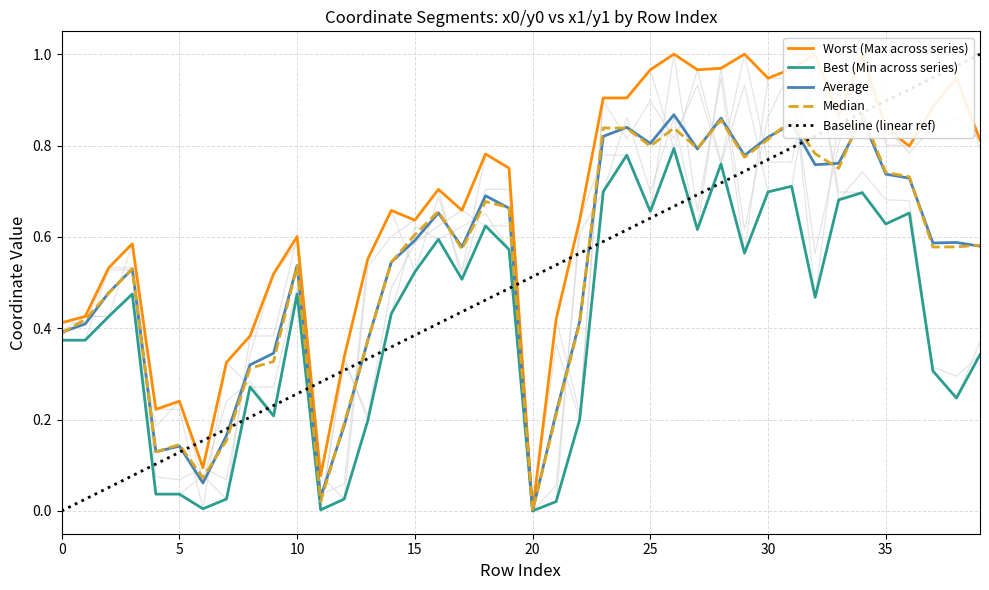

Which series has the largest total across all categories?

Worst (Max across series)